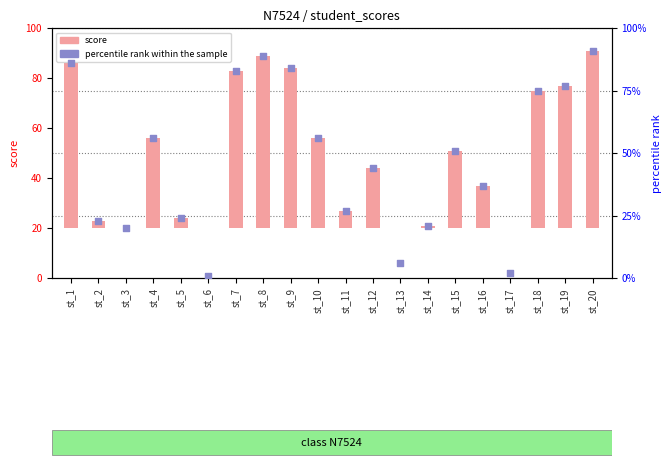

At how many categories does at least one series exceed 52?

9